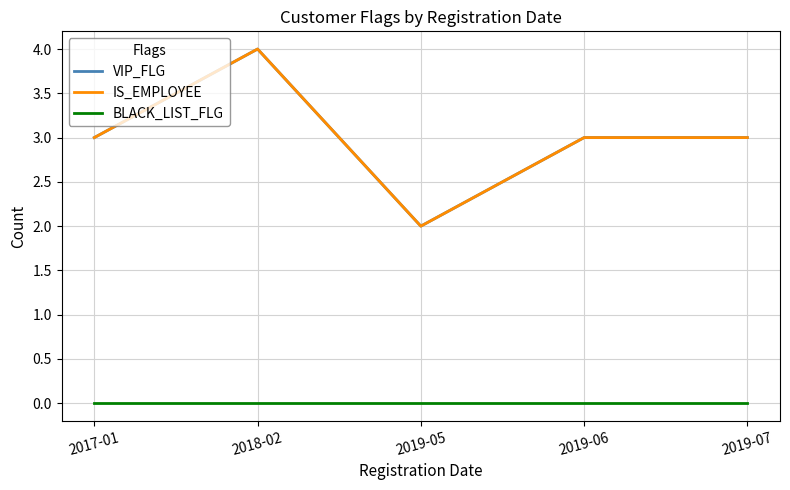

Reading right to left, extract all data points from this chart.

VIP_FLG: 2019-07=3	2019-06=3	2019-05=2	2018-02=4	2017-01=3
IS_EMPLOYEE: 2019-07=3	2019-06=3	2019-05=2	2018-02=4	2017-01=3
BLACK_LIST_FLG: 2019-07=0	2019-06=0	2019-05=0	2018-02=0	2017-01=0